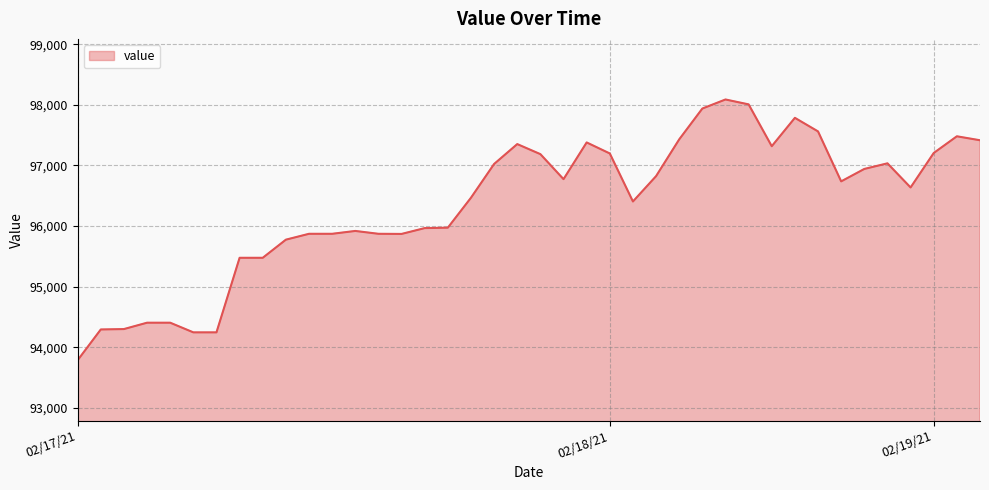

What is the smallest value displayed?

93784.6